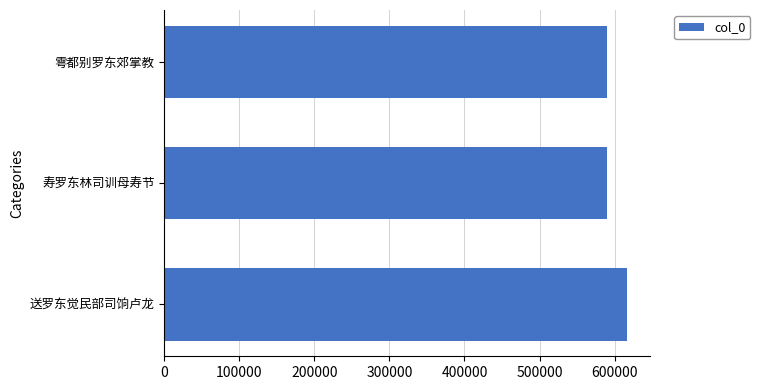

The value at 寿罗东林司训母寿节 is 169081. True or false?

False